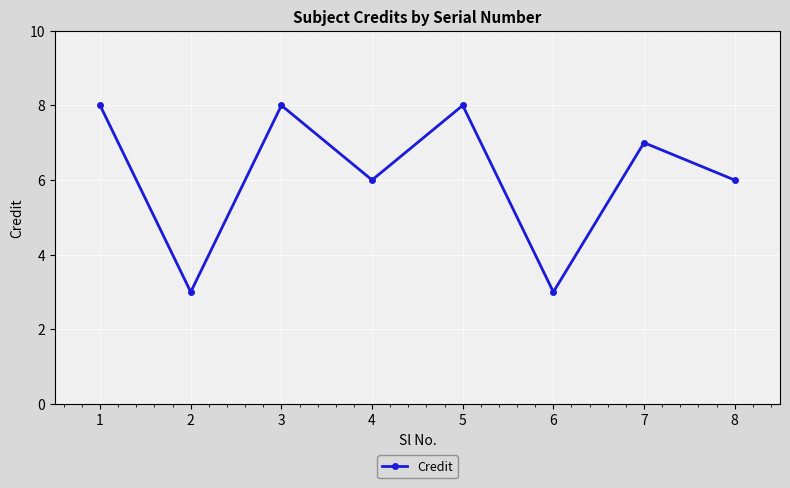

Does the chart have visible grid lines?

Yes